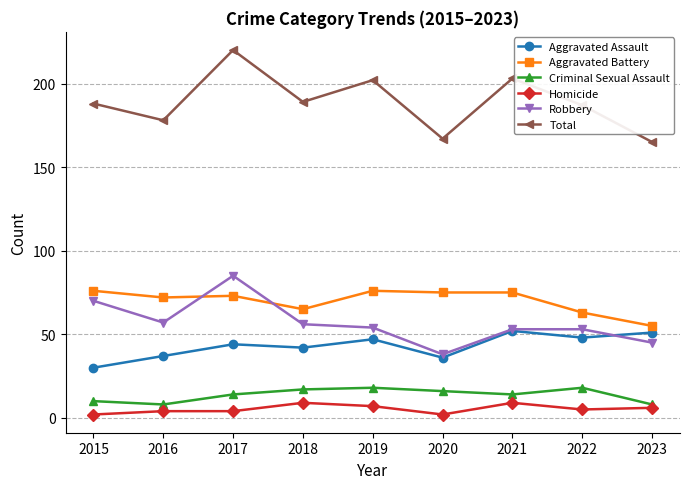

What is the minimum value for Aggravated Assault?

30